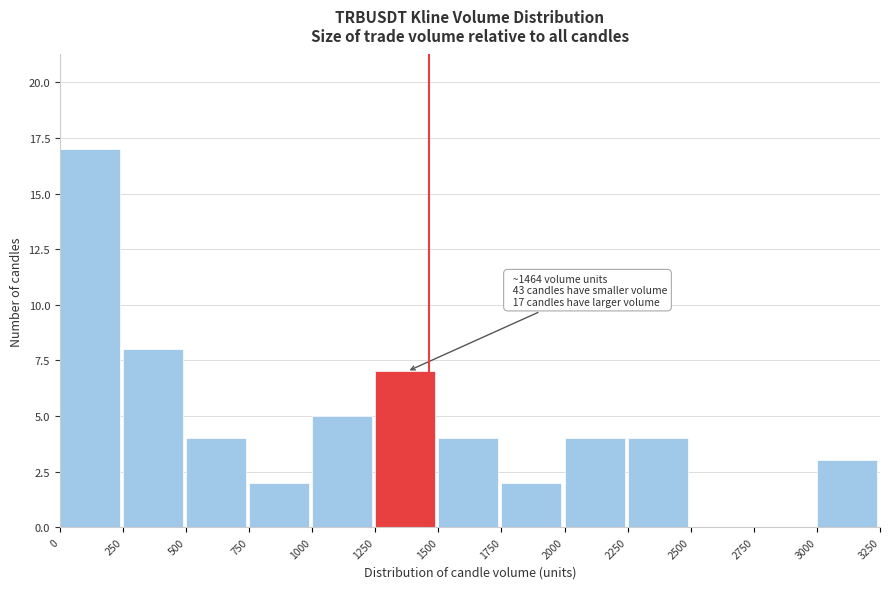

Which range on the x-axis has the tallest bar?

0 to 250